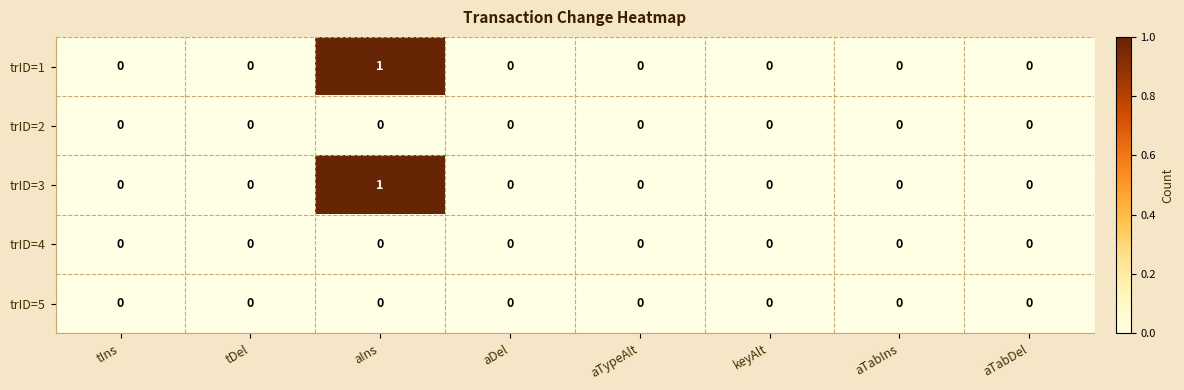

At which category is the sum across all series the highest?

aIns